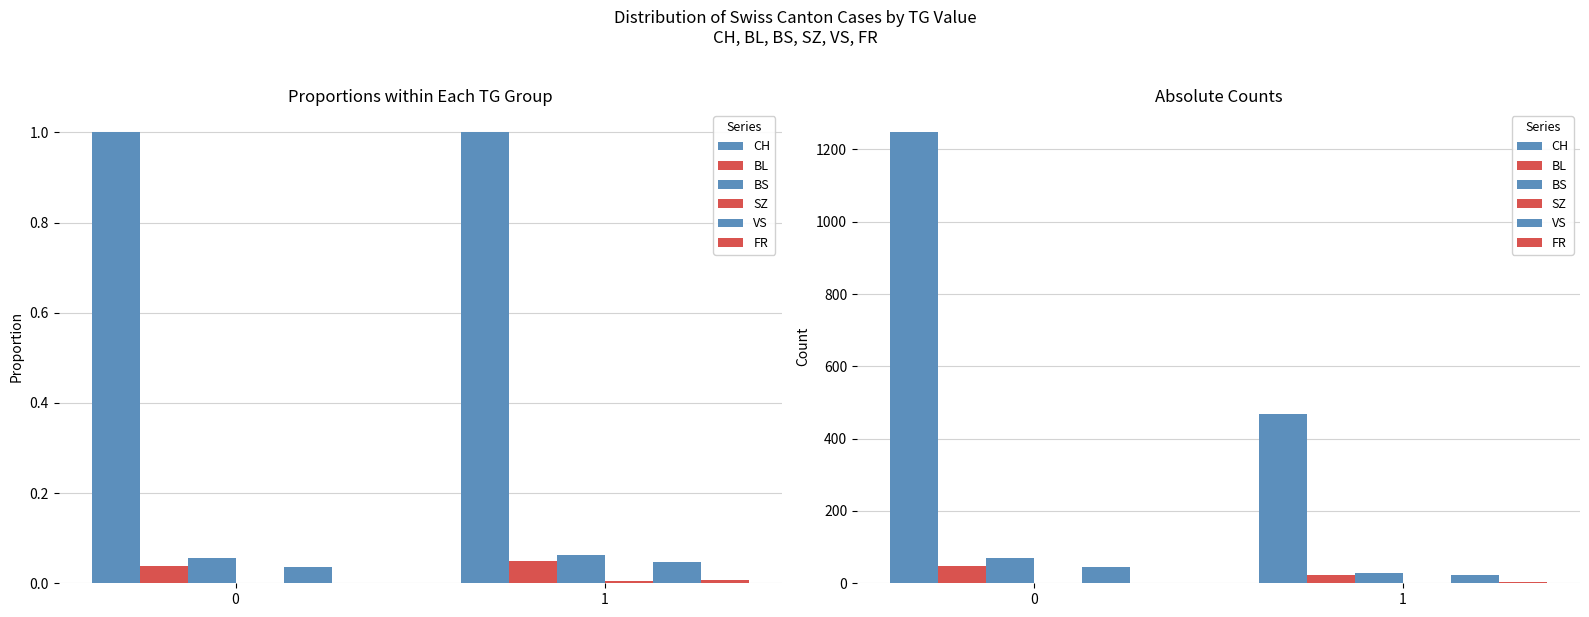

What is the value of the BL bar at the 1st from the left?

48